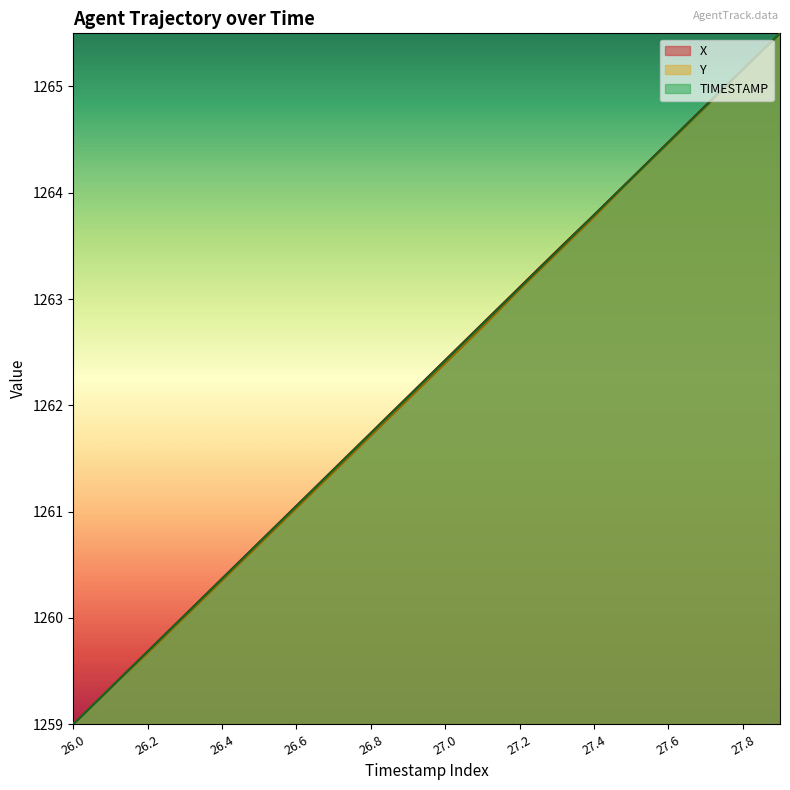

True or false: Y and TIMESTAMP intersect in this chart.

True